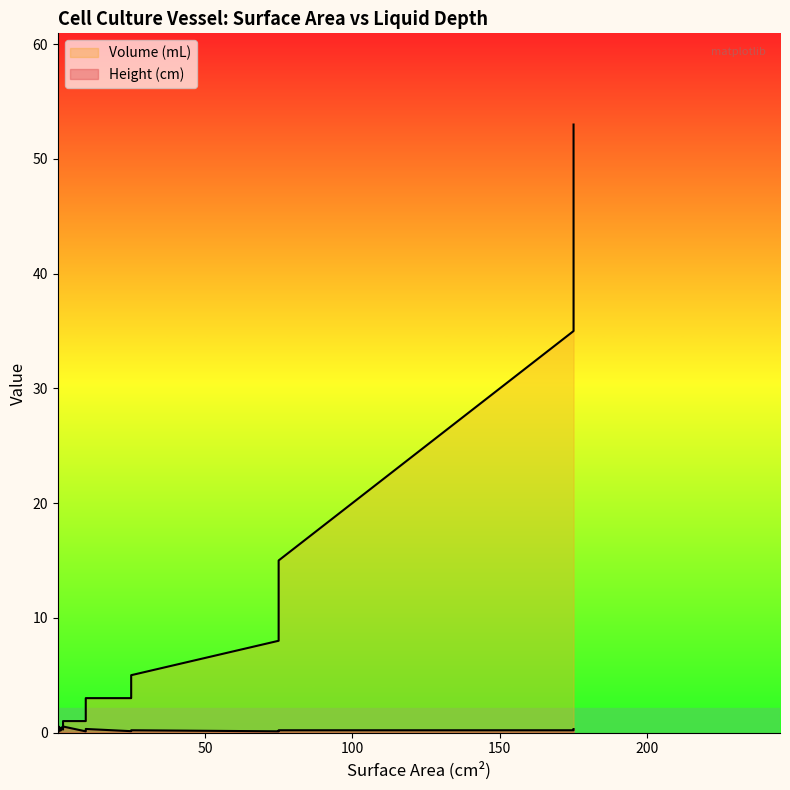

What is the maximum value shown in the chart?

53.0